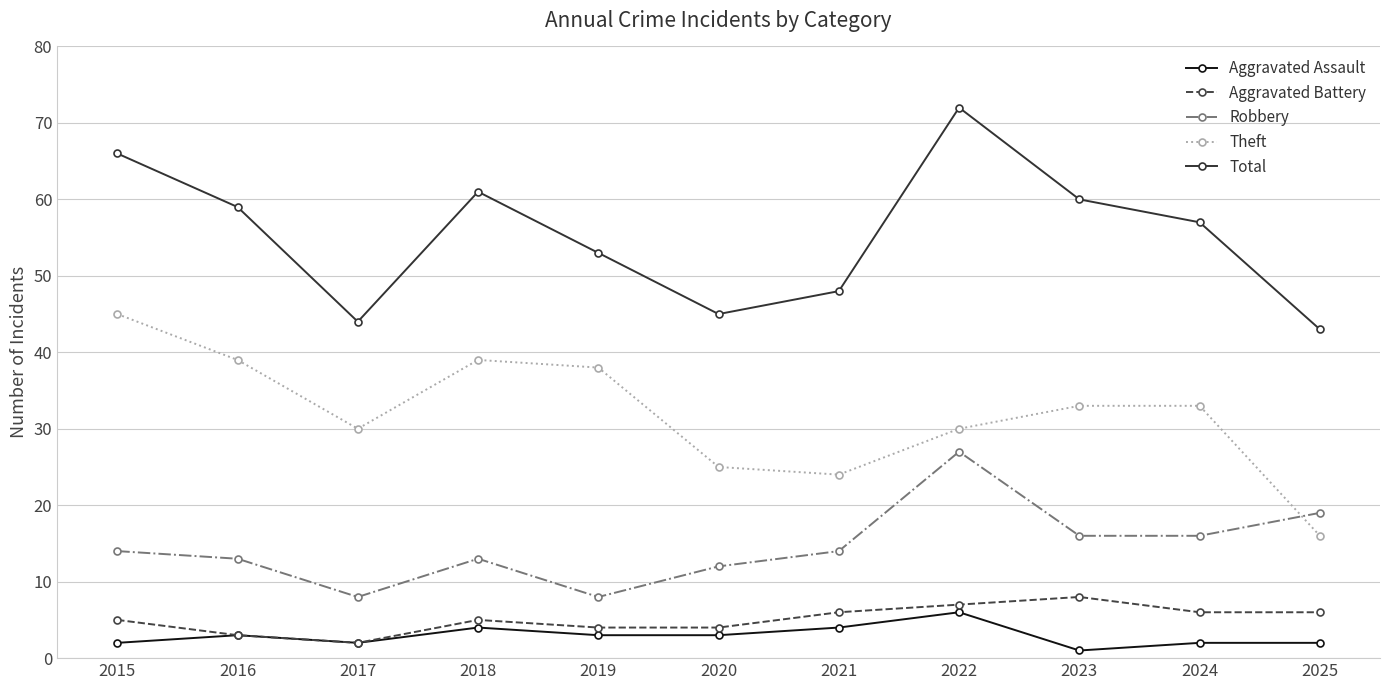

What is the approximate value of Aggravated Assault at 2022?

6